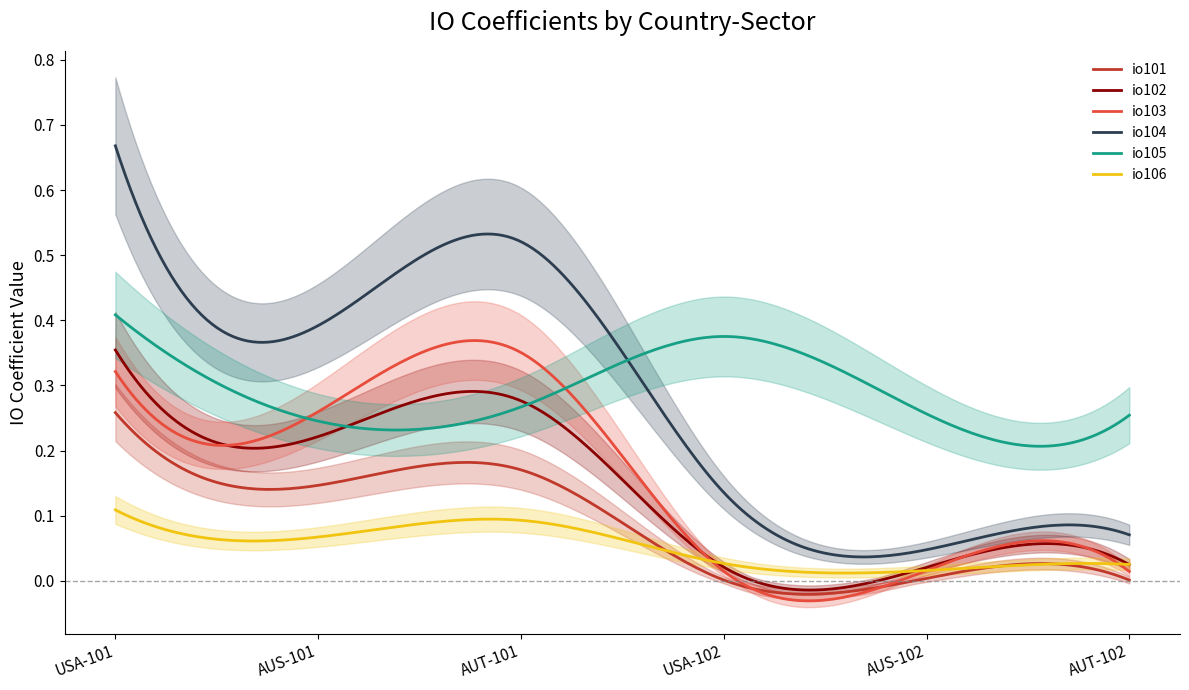

Reading left to right, what are all the values shown in this chart?

io101: USA-101=0.3	AUS-101=0.1	AUT-101=0.2	USA-102=0.0	AUS-102=0.0	AUT-102=0.0
io102: USA-101=0.4	AUS-101=0.2	AUT-101=0.3	USA-102=0.0	AUS-102=0.0	AUT-102=0.0
io103: USA-101=0.3	AUS-101=0.3	AUT-101=0.4	USA-102=0.0	AUS-102=0.0	AUT-102=0.0
io104: USA-101=0.7	AUS-101=0.4	AUT-101=0.5	USA-102=0.1	AUS-102=0.0	AUT-102=0.1
io105: USA-101=0.4	AUS-101=0.2	AUT-101=0.3	USA-102=0.4	AUS-102=0.3	AUT-102=0.3
io106: USA-101=0.1	AUS-101=0.1	AUT-101=0.1	USA-102=0.0	AUS-102=0.0	AUT-102=0.0